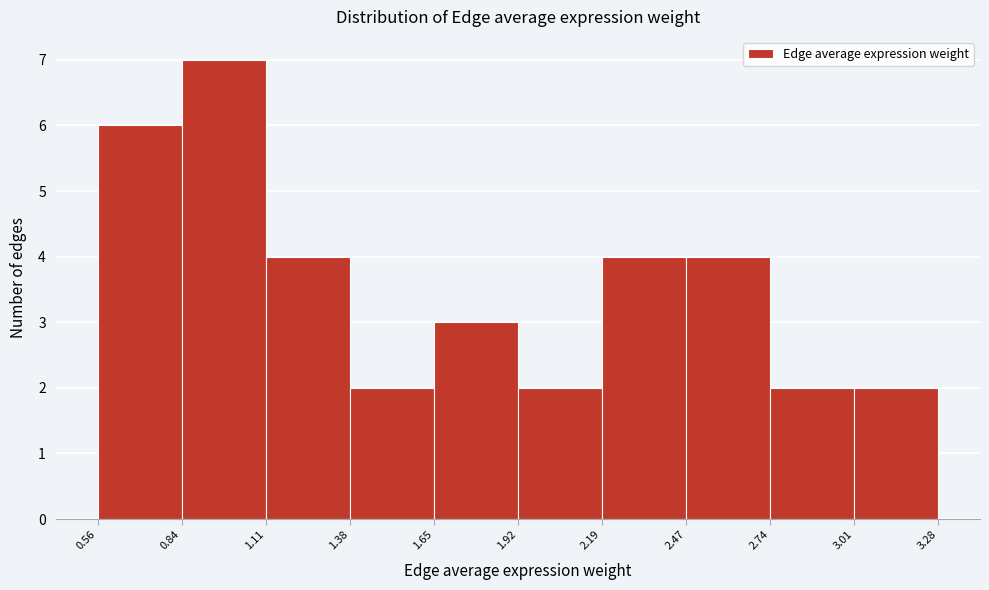

How tall is the bar that spans 0.56 to 0.84 on the x-axis? The values are not printed on the chart, so give them approximately, as read against the axis.

6